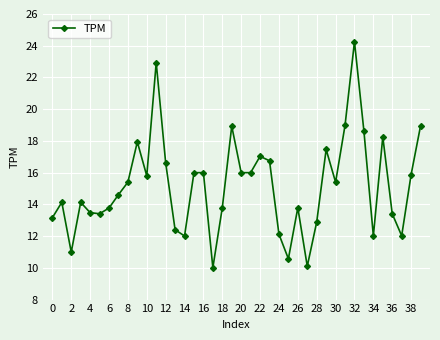

What is the average value?

15.2